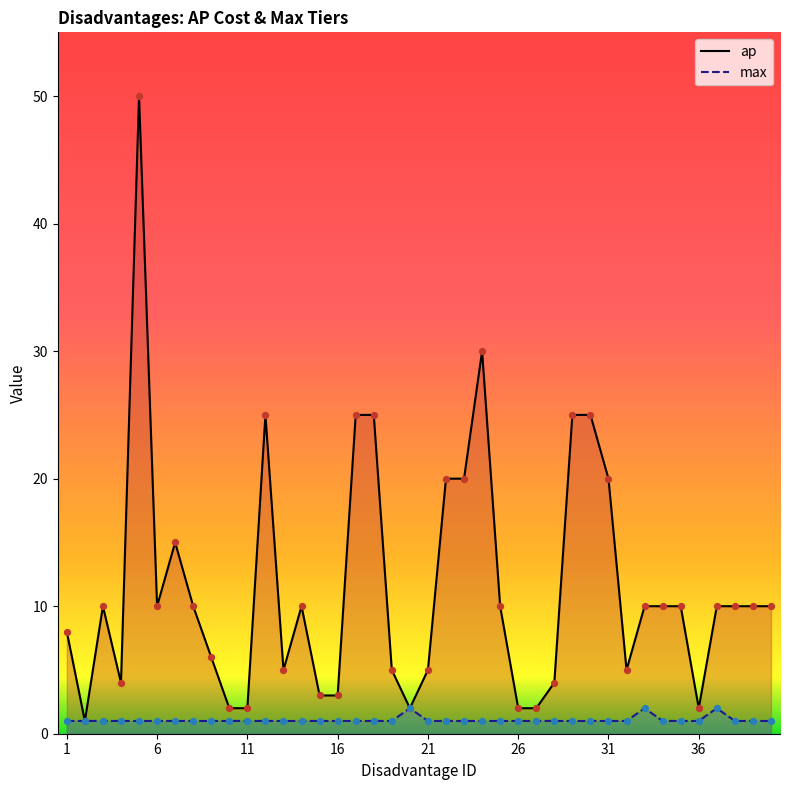

Is the value of ap at 40 greater than the value of max at 26?

Yes